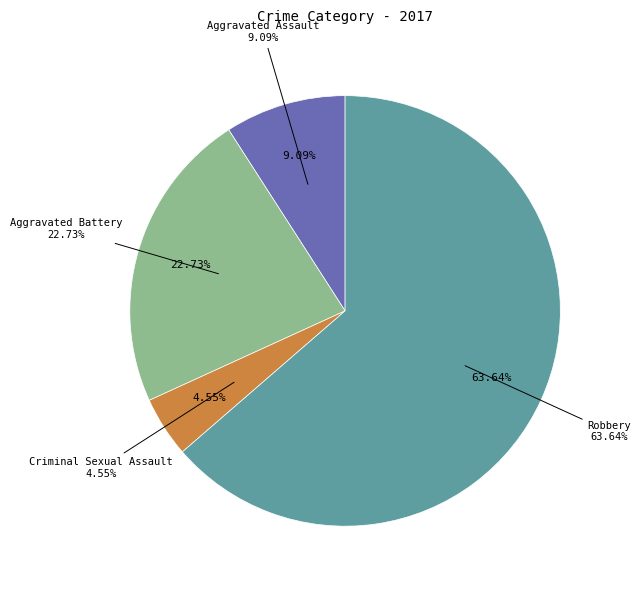

Do Aggravated Battery and Criminal Sexual Assault together represent more than half of the pie?

No